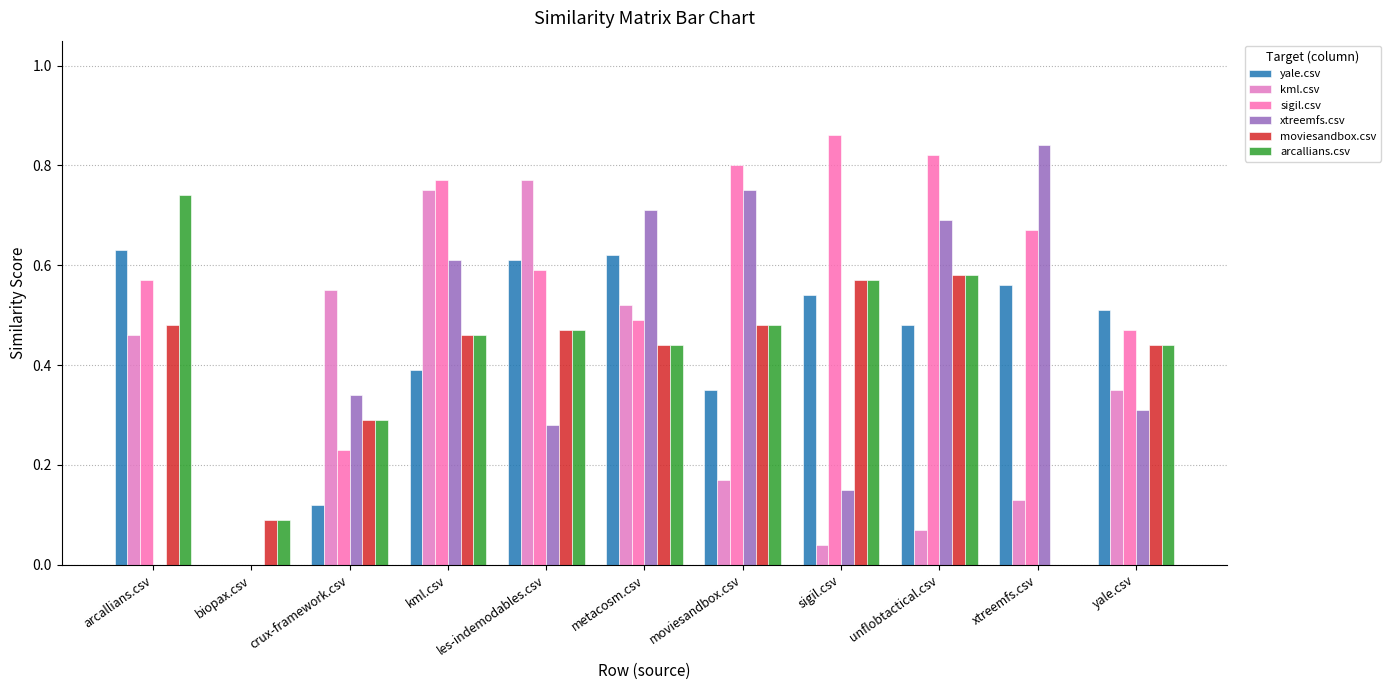

How many data points in moviesandbox.csv are above 0?

10